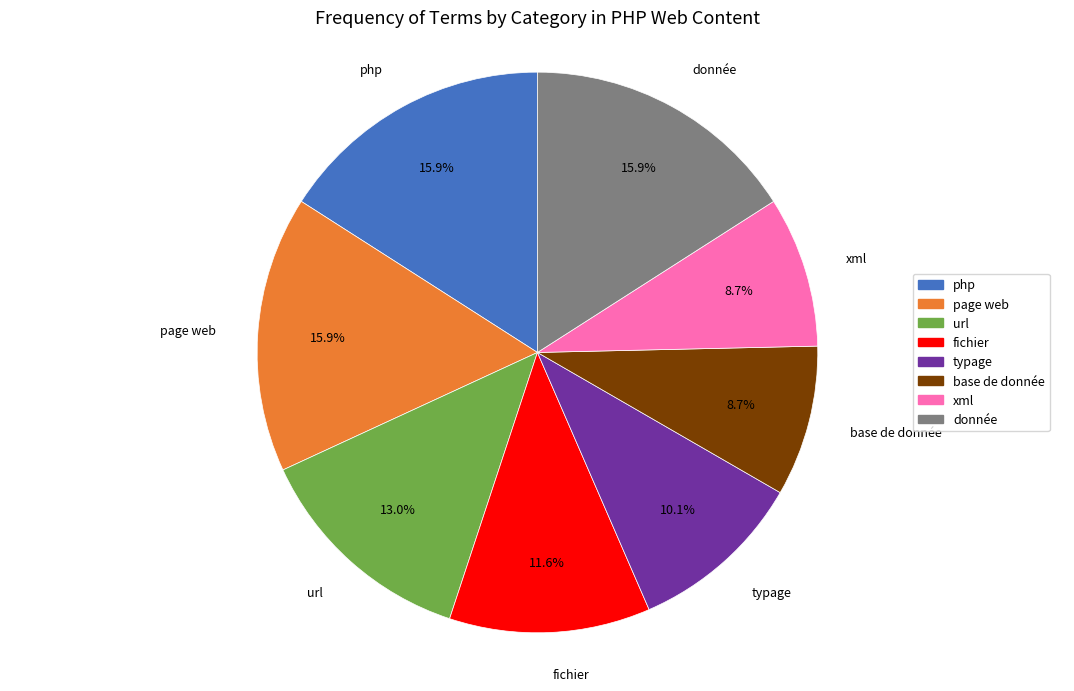

Is xml the majority of the pie?

No